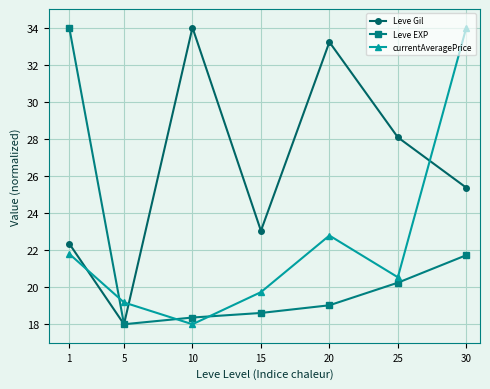

What is the difference between the currentAveragePrice values at 25 and 10?

2.5